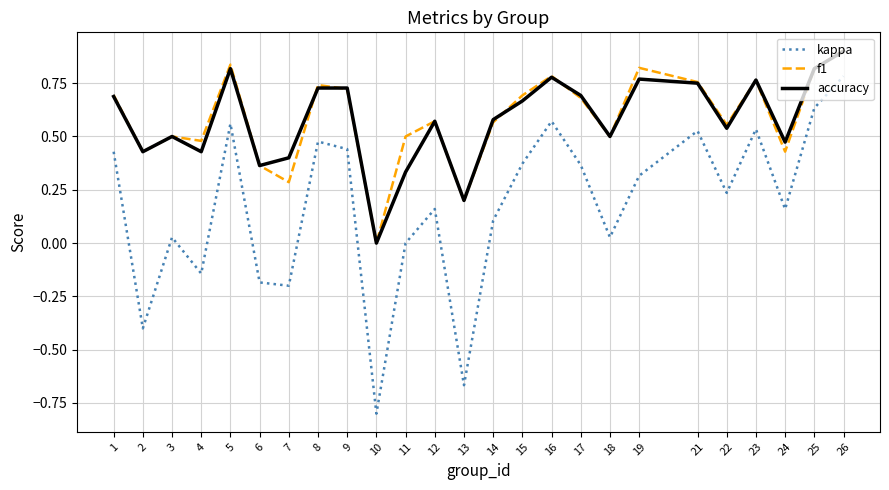

Which label corresponds to the smallest value in the chart?

10